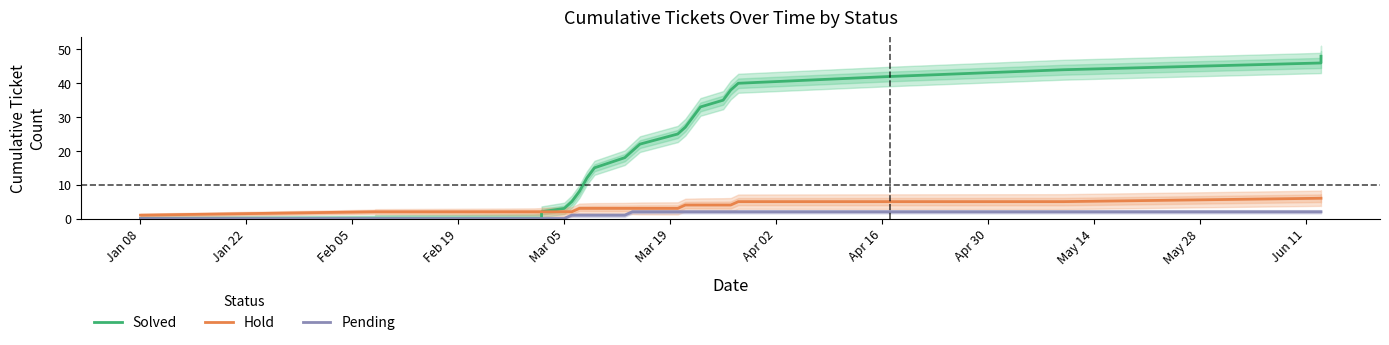

How many positive values does the Pending series have?

18